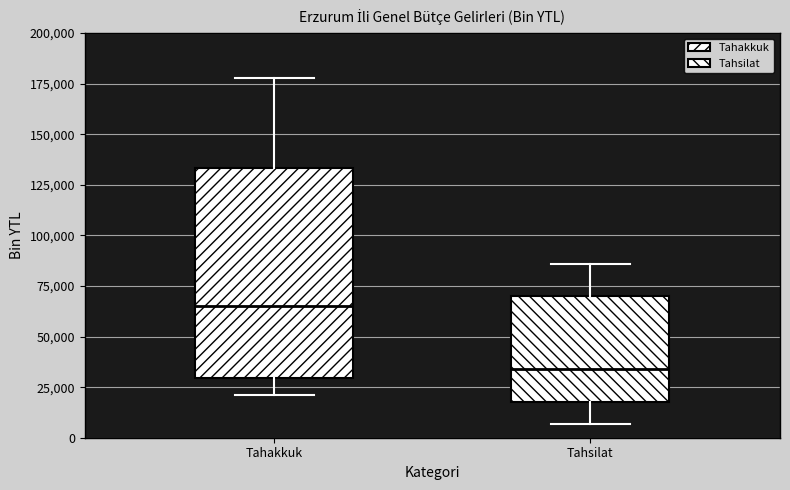

Comparing the boxes themselves (not the whiskers), which one is the tallest?

Tahakkuk